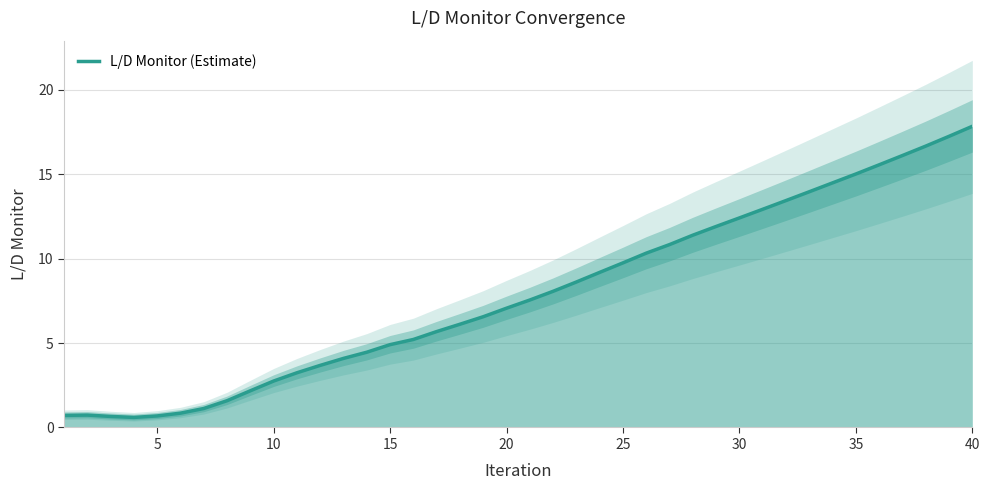

True or false: the data shows 10.3 at 20.

False